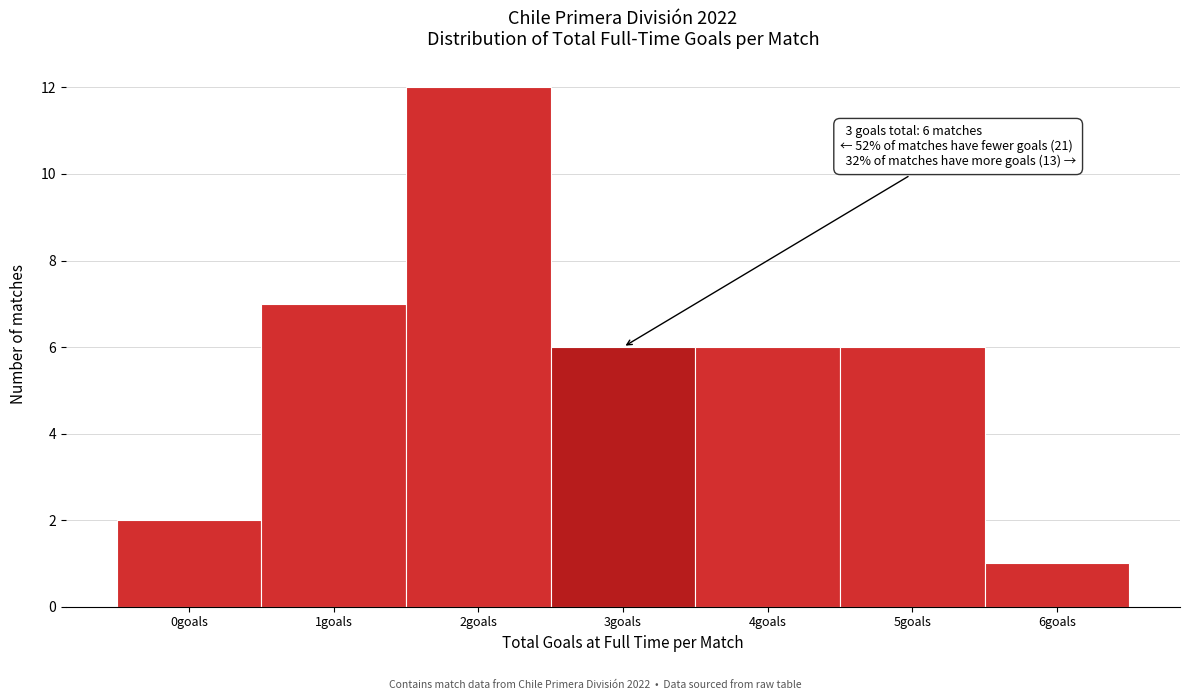

Which range on the x-axis has the tallest bar?

1.5 to 2.5